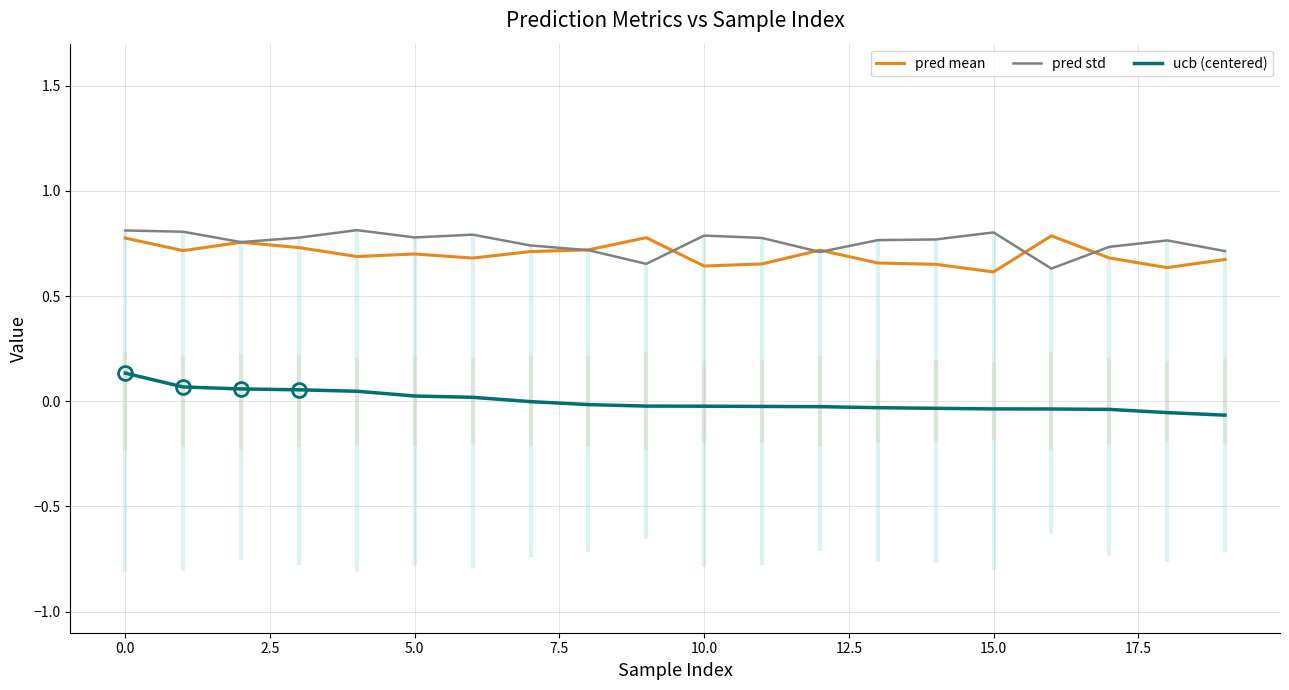

True or false: ucb (centered) has a value of -0.0 at 11.

False